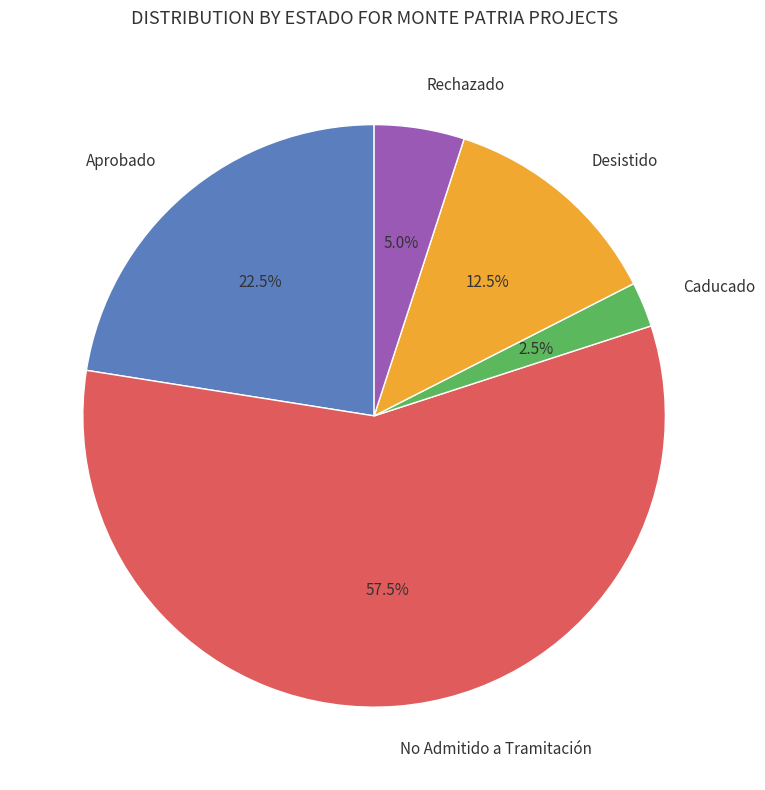

Approximately how many times larger is the value at Desistido compared to Caducado?

5.0